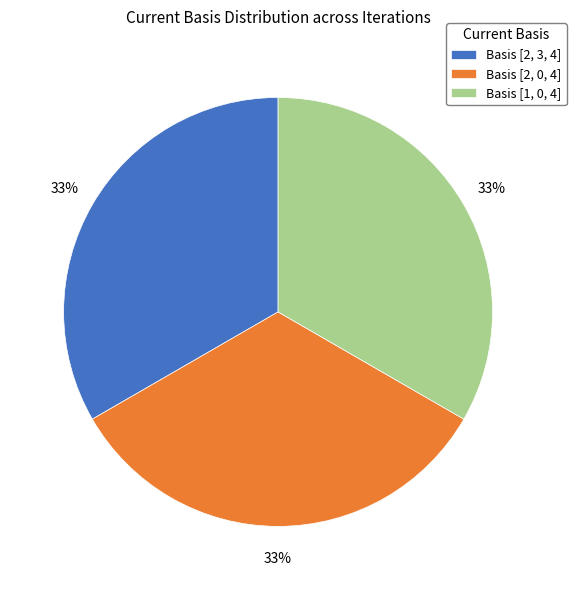

To the nearest percent, what is the difference between the largest and smallest slice percentages?

0%